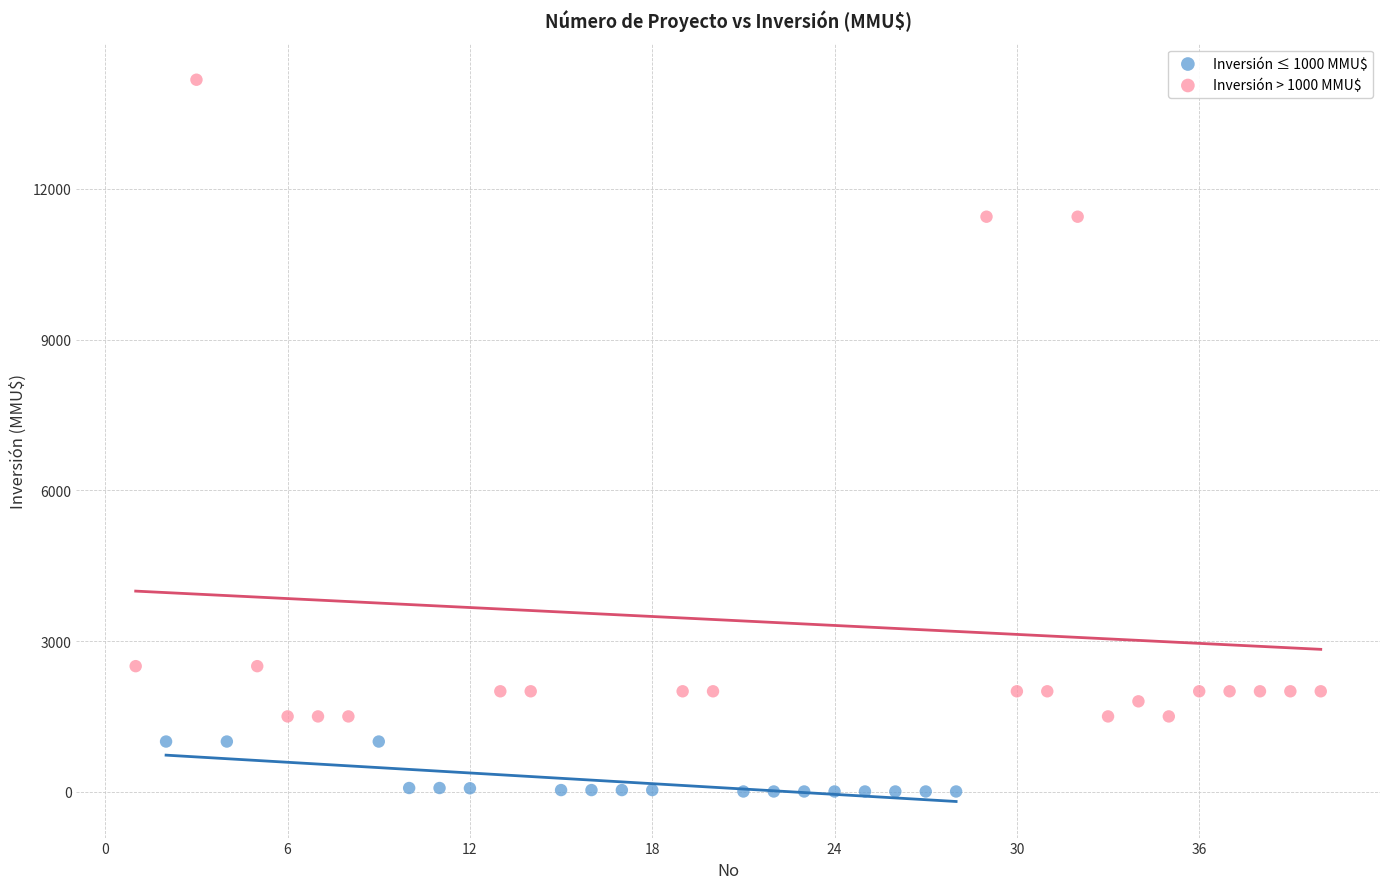

Which series reaches the maximum Y coordinate?

Inversión > 1000 MMU$